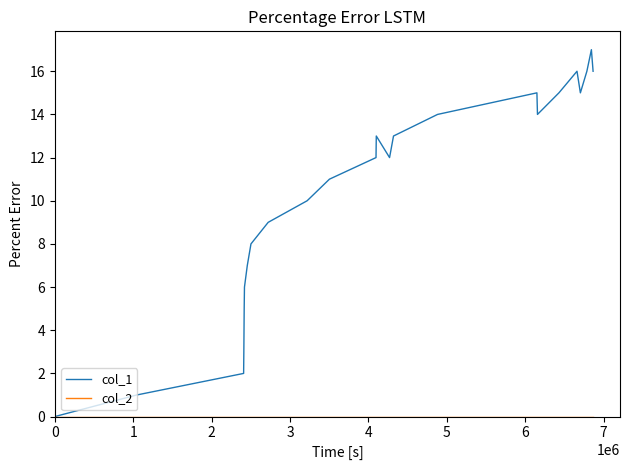

True or false: col_1 has more than 2 interior local peaks.

True